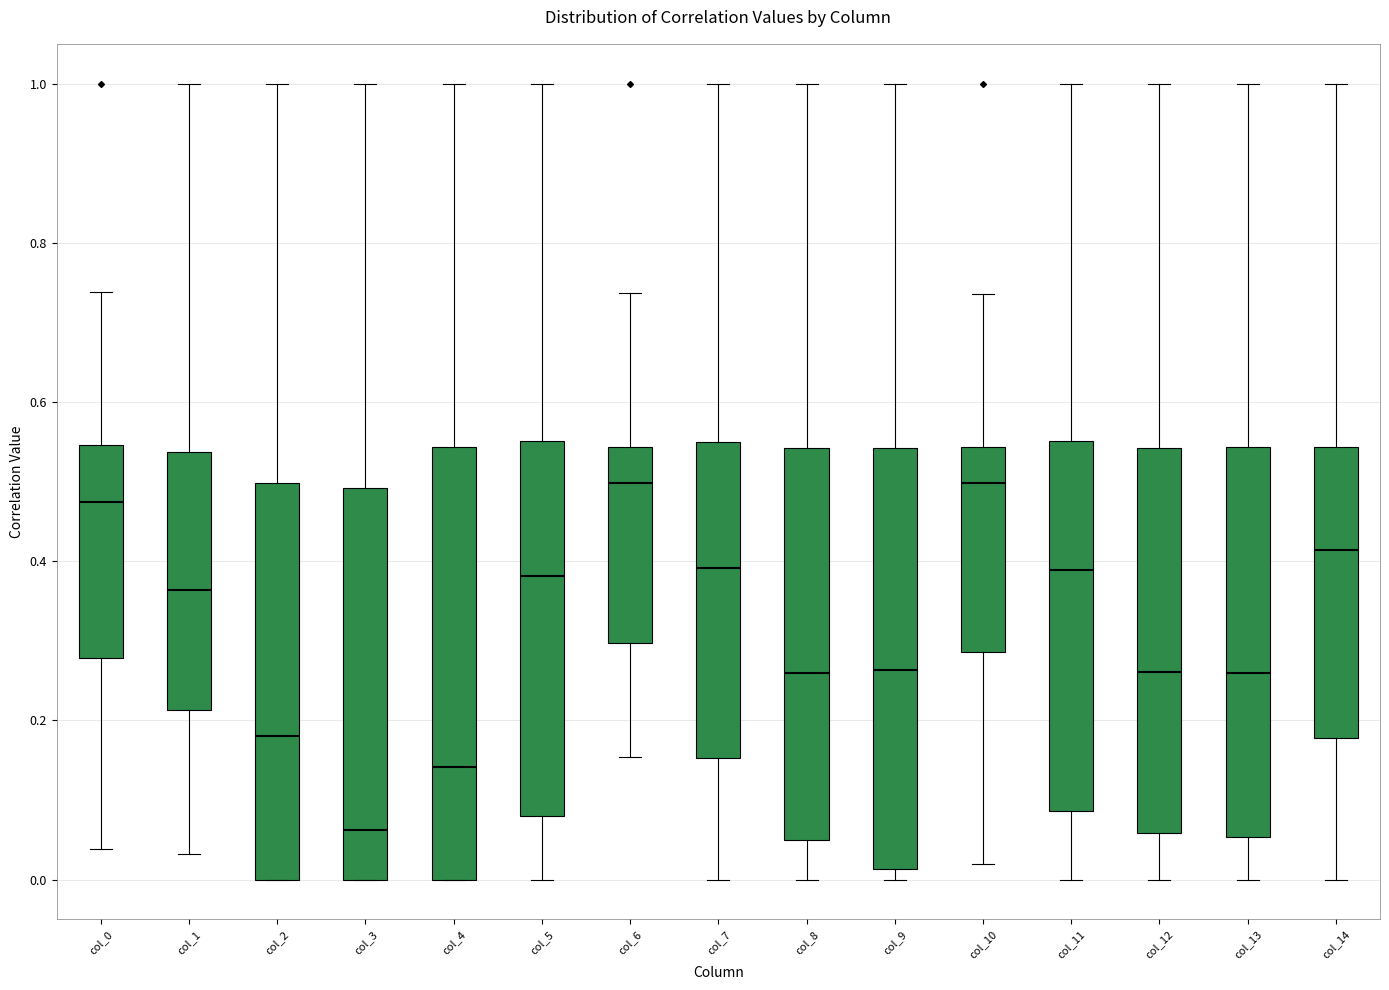

Which box's median line is the lowest?

col_3